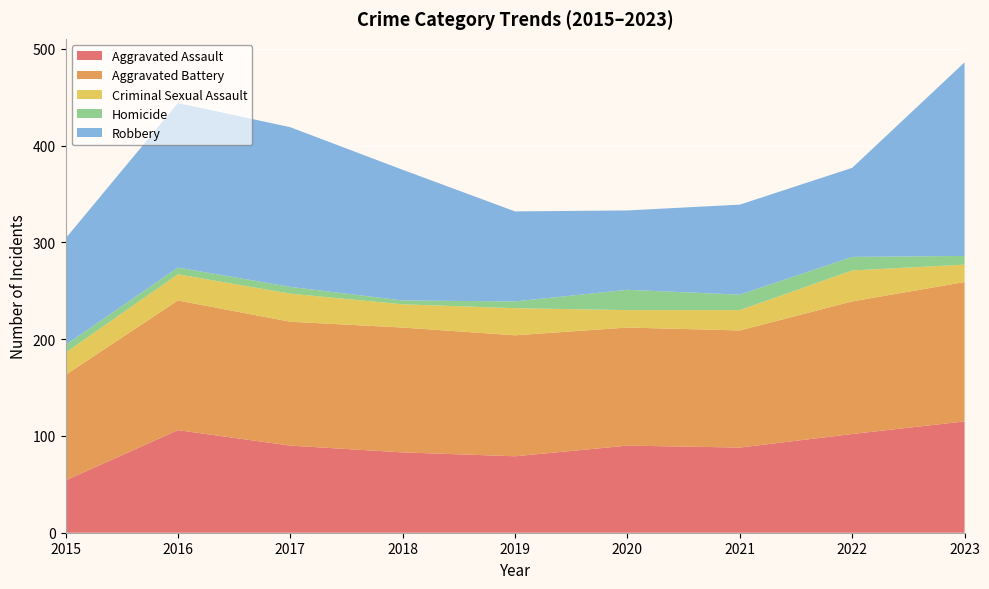

Reading right to left, transcribe all the data shown in this chart.

Aggravated Assault: 115	102	88	90	79	83	90	106	54
Aggravated Battery: 144	137	121	122	125	129	128	134	109
Criminal Sexual Assault: 18	32	21	18	28	24	29	27	23
Homicide: 9	14	16	21	7	4	7	7	8
Robbery: 200	92	93	82	93	135	165	170	110